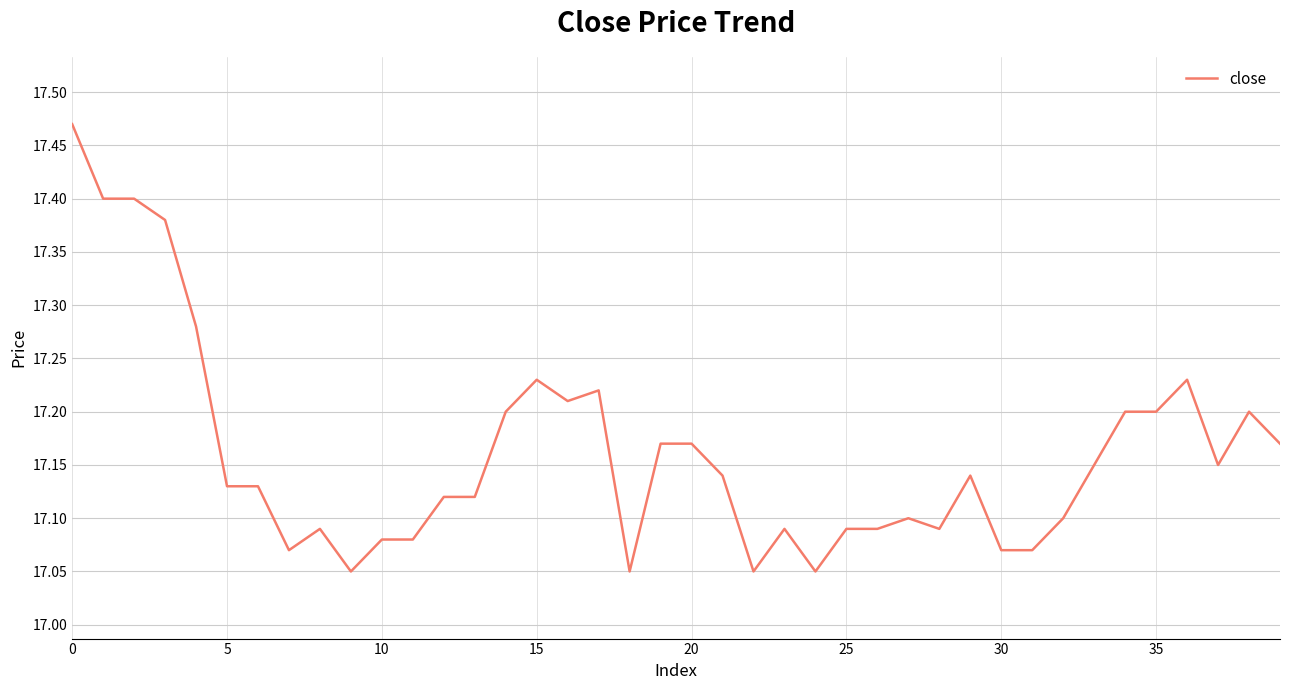

Count the values in the range 17 to 18.

40